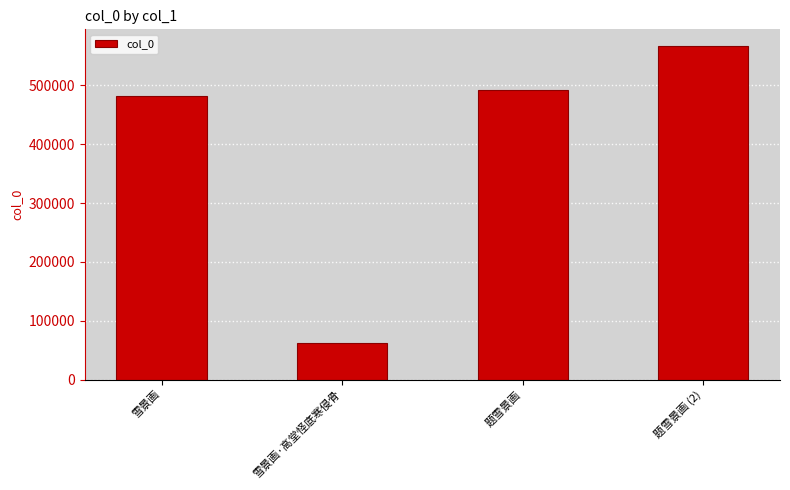

Which category has the highest value across all series?

题雪景画 (2)